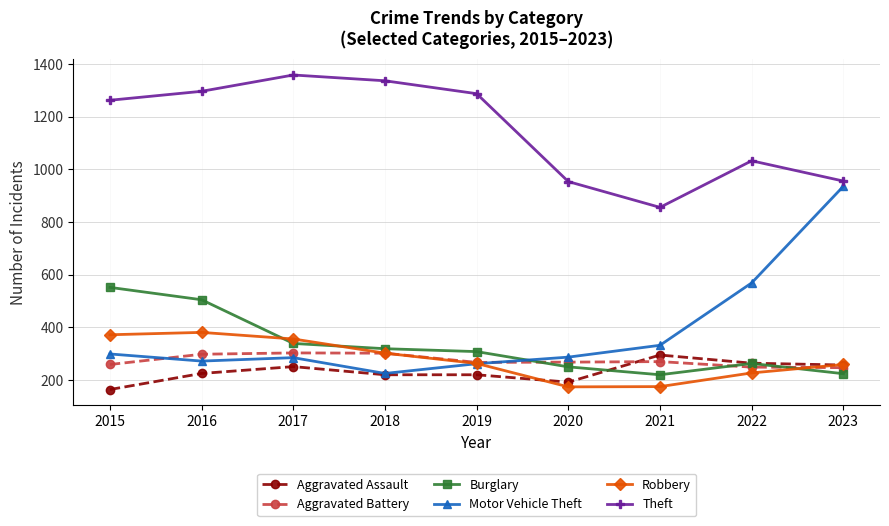

How many series are shown in this chart?

6